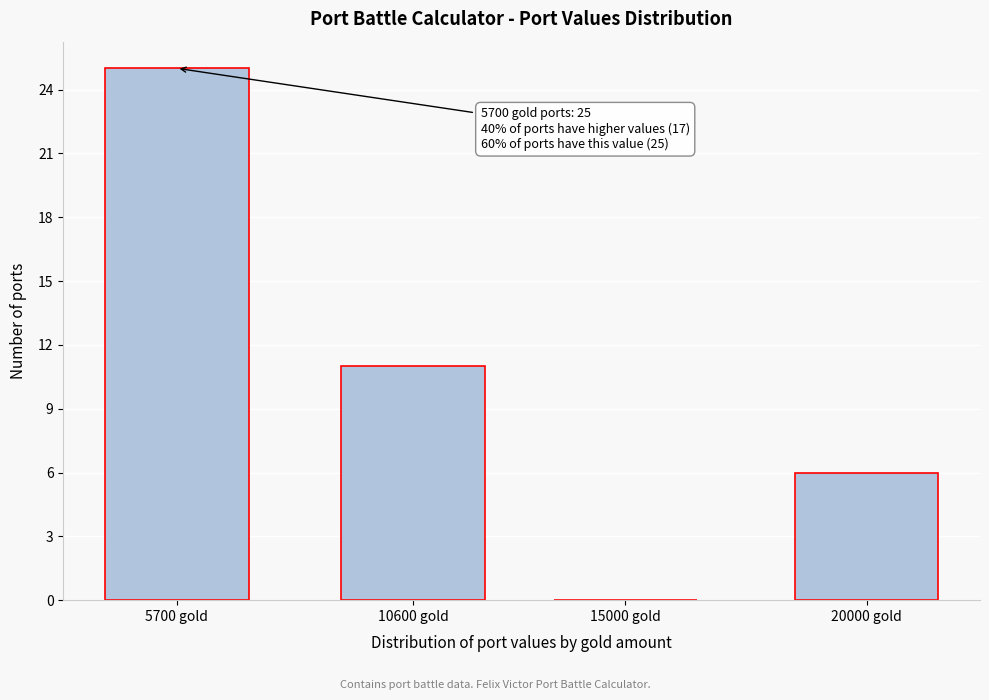

Reading left to right, transcribe all the data shown in this chart.

5700 gold=25	10600 gold=11	15000 gold=0	20000 gold=6